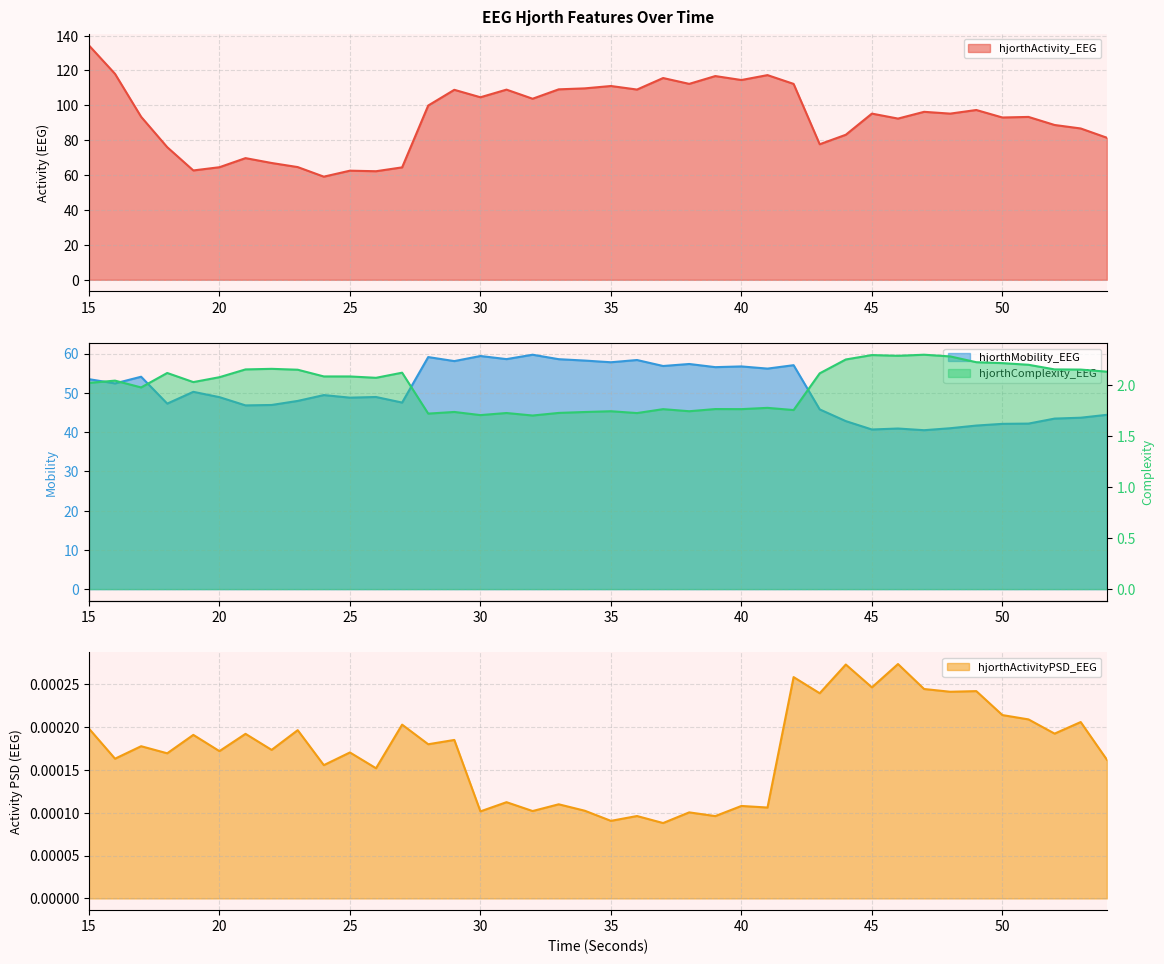

True or false: hjorthActivityPSD_EEG and hjorthMobility_EEG intersect in this chart.

False